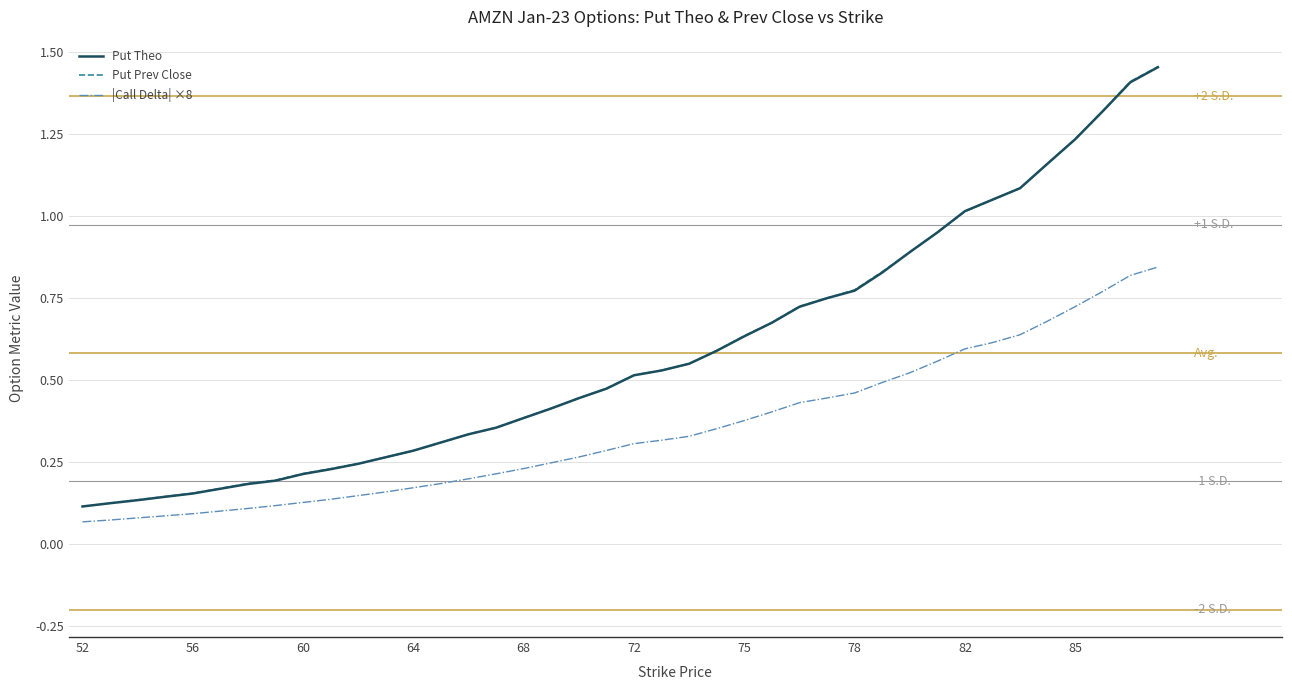

Which series has the widest spread of values?

Put Prev Close